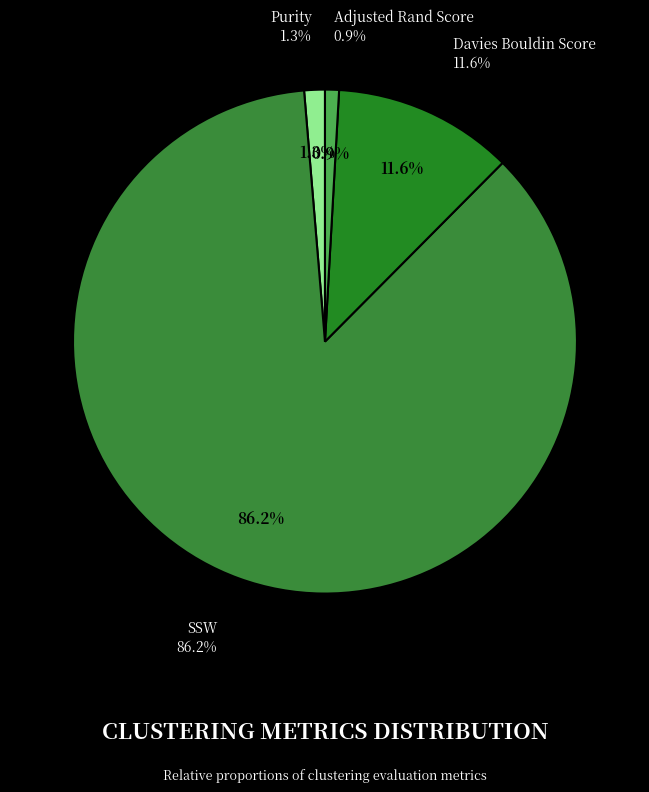

How many segments does this pie chart have?

4